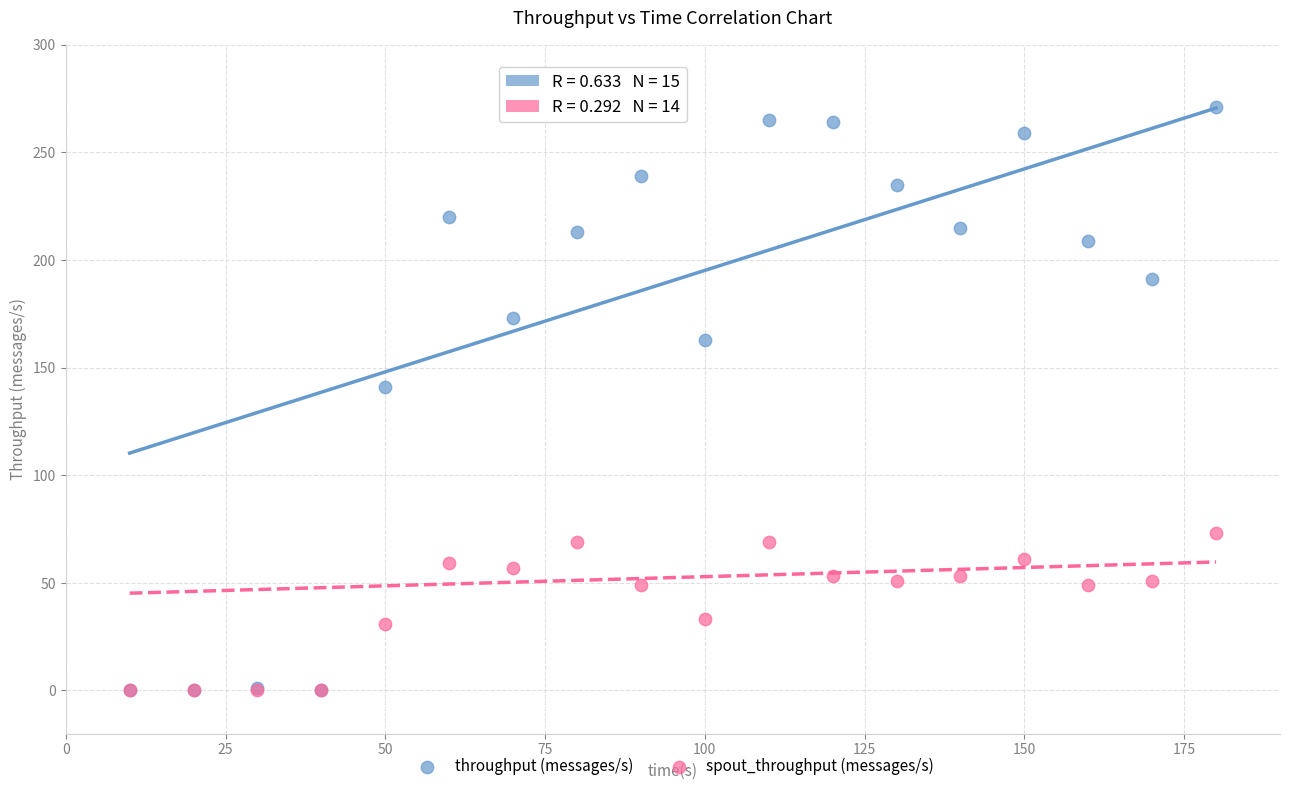

Which series reaches the maximum Y coordinate?

throughput (messages/s)